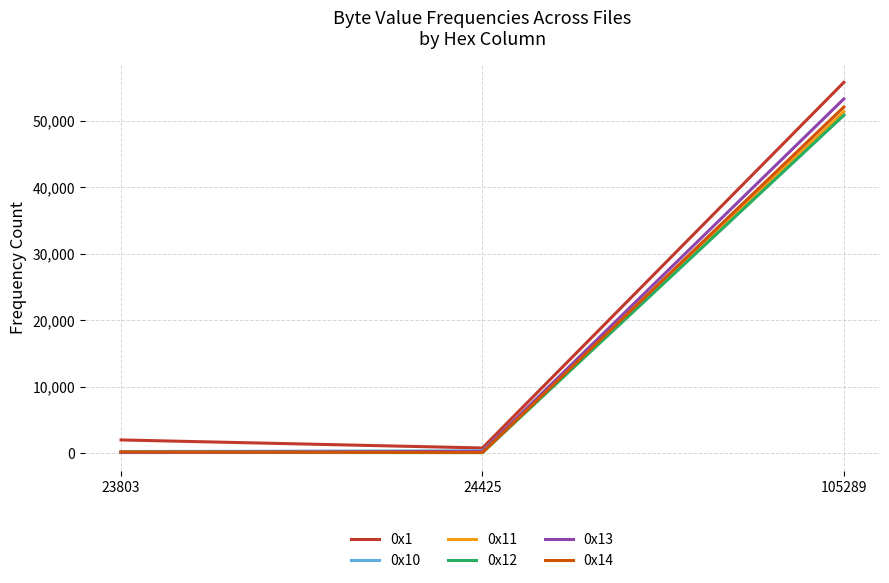

What is the sum of all 0x13 values?

53696